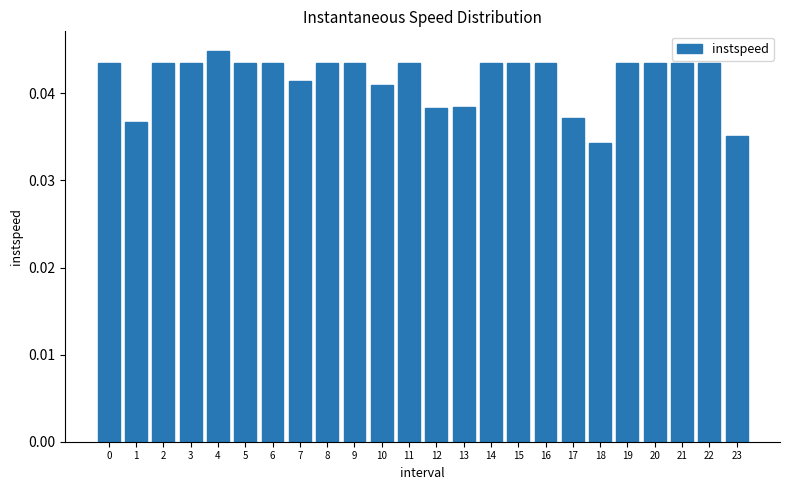

Which has a higher value, 14 or 13?

14